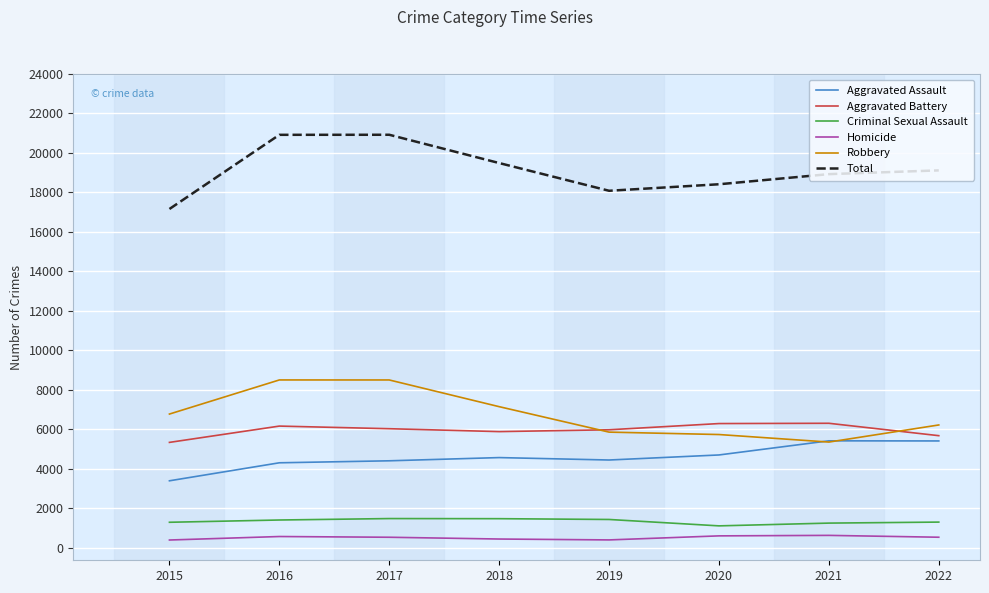

The Aggravated Assault series shows 6708 at 2017. True or false?

False